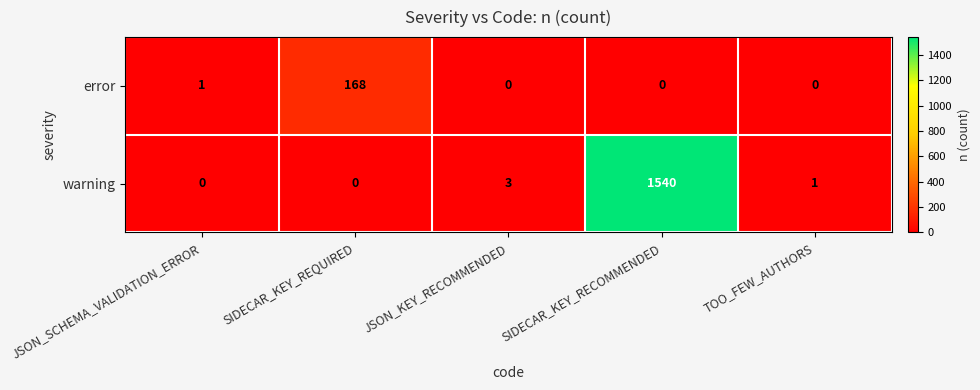

What is the difference between the second highest and second lowest values in the warning series?

3